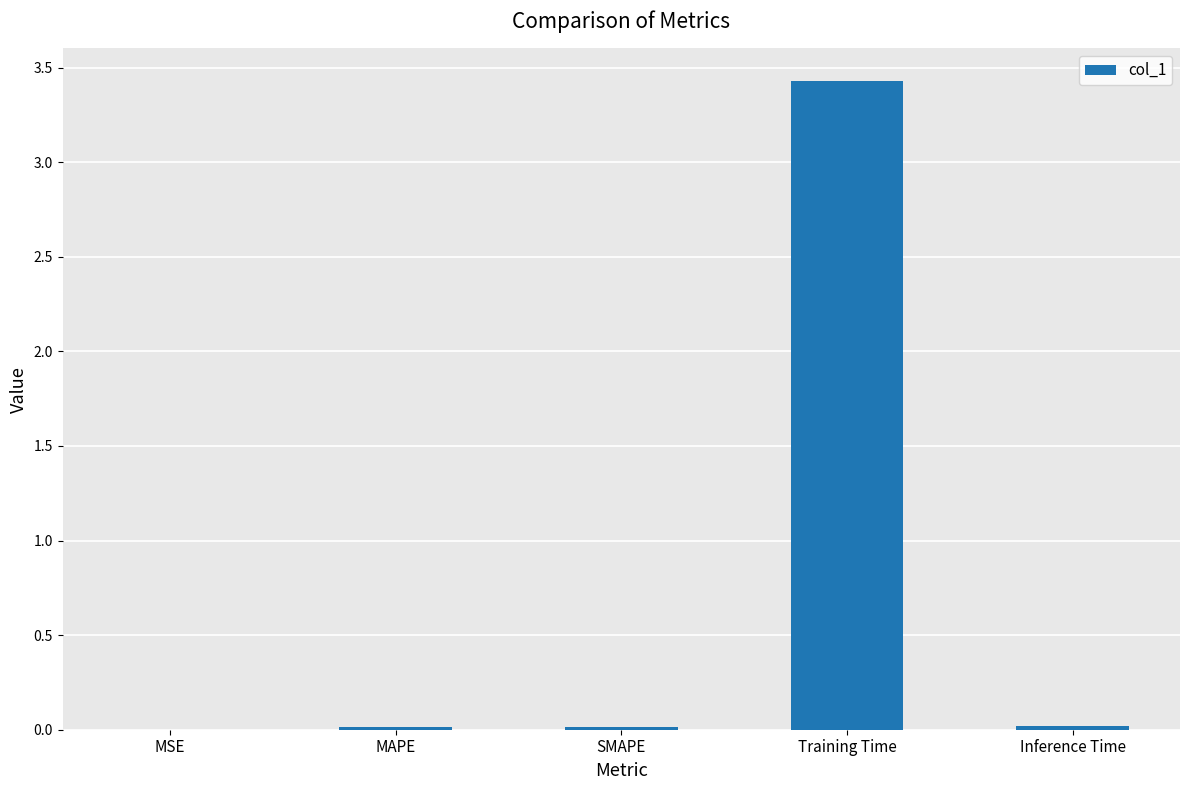

What is the approximate value at Training Time?

3.4